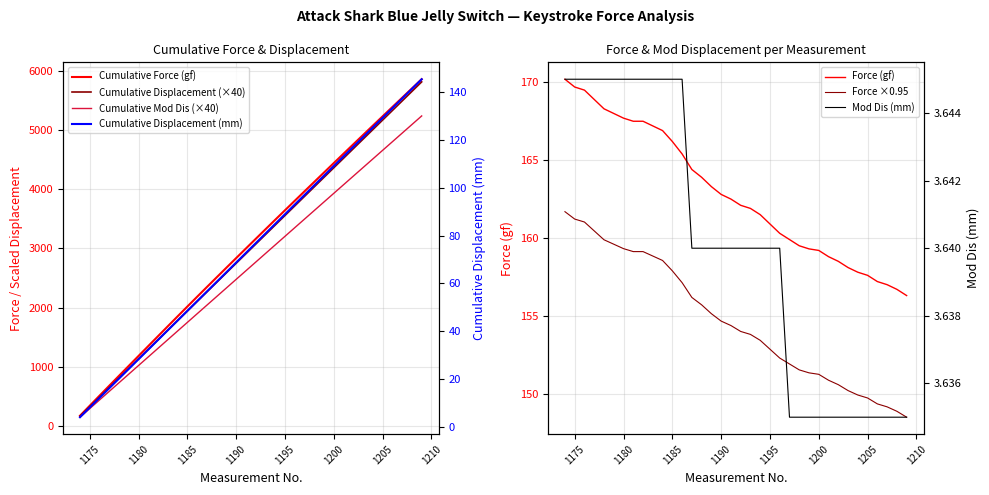

At which label does Force (gf) reach its peak?

1174